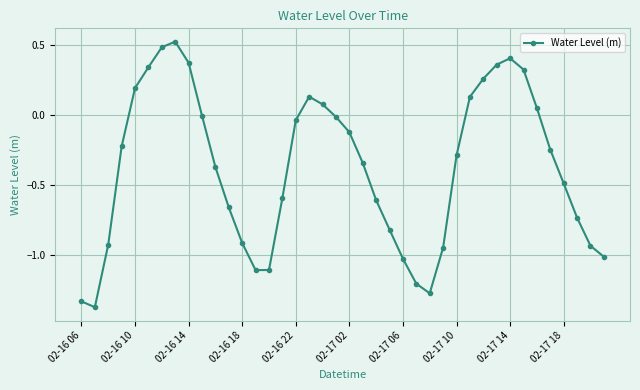

What is the difference between the second highest and second lowest values?

1.8